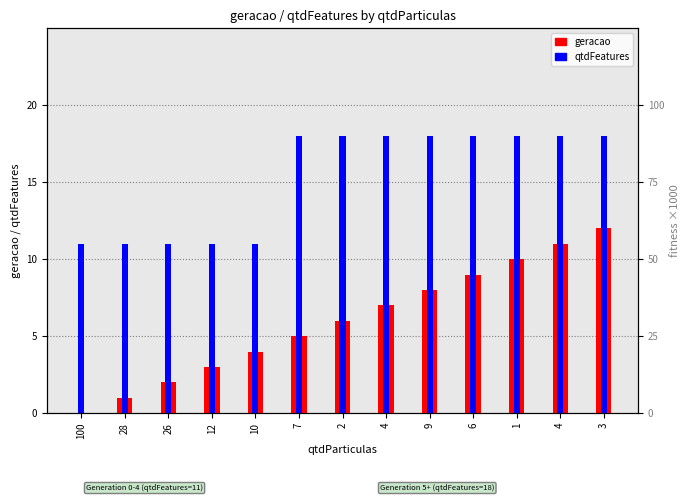

Reading right to left, what are all the values shown in this chart?

geracao: 3=12	4=11	1=10	6=9	9=8	4=7	2=6	7=5	10=4	12=3	26=2	28=1	100=0
qtdFeatures: 3=18	4=18	1=18	6=18	9=18	4=18	2=18	7=18	10=11	12=11	26=11	28=11	100=11